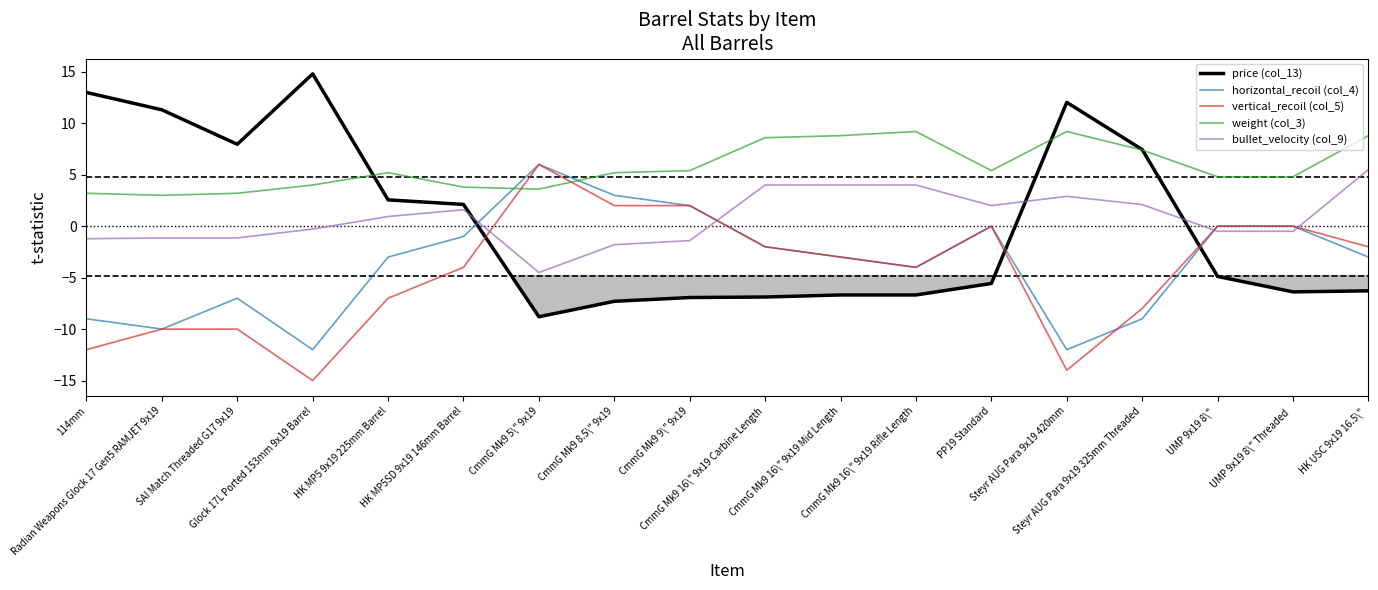

Rank the series at CmmG Mk9 8.5\" 9x19 from highest to lowest value.

weight (col_3), horizontal_recoil (col_4), vertical_recoil (col_5), bullet_velocity (col_9), price (col_13)